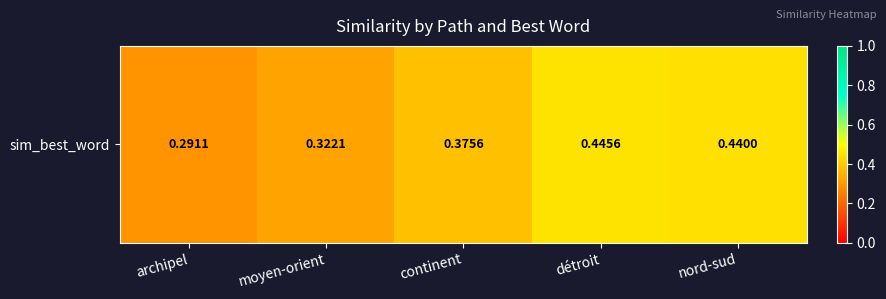

Which has a higher value, continent or moyen-orient?

continent